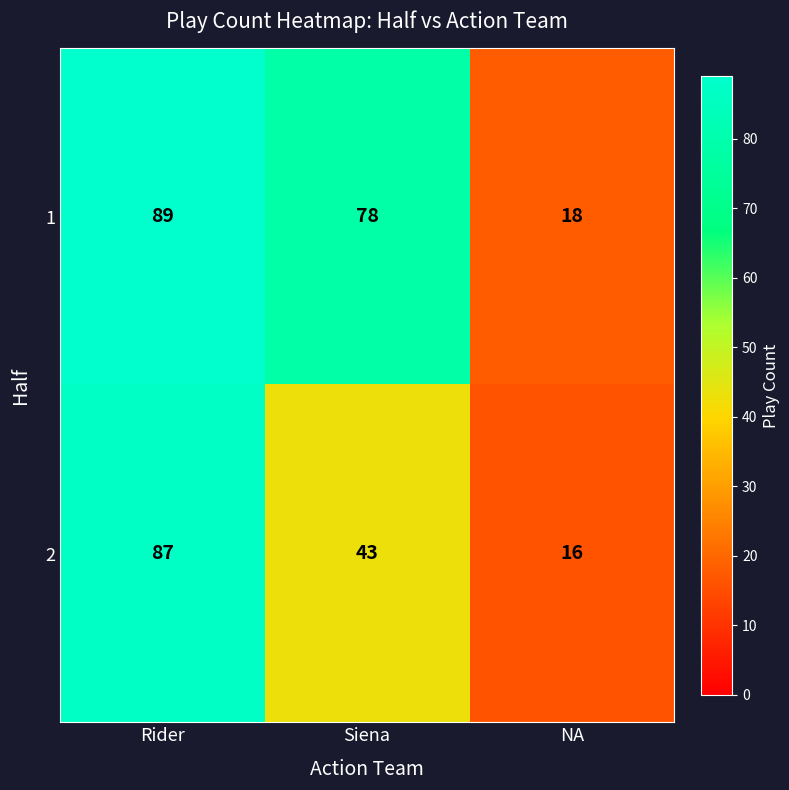

Rank the series by their average value, from highest to lowest.

1, 2